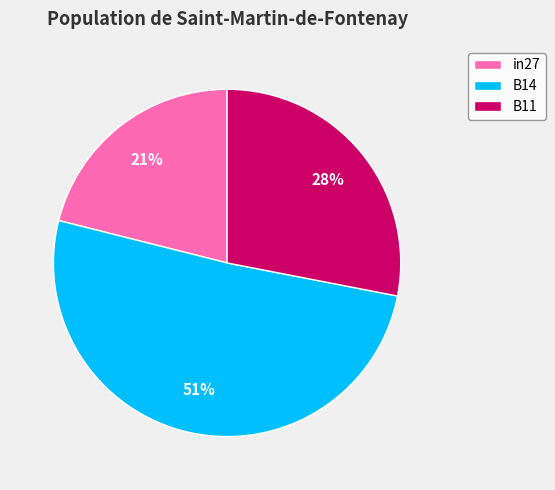

Is there a majority slice in this chart?

Yes